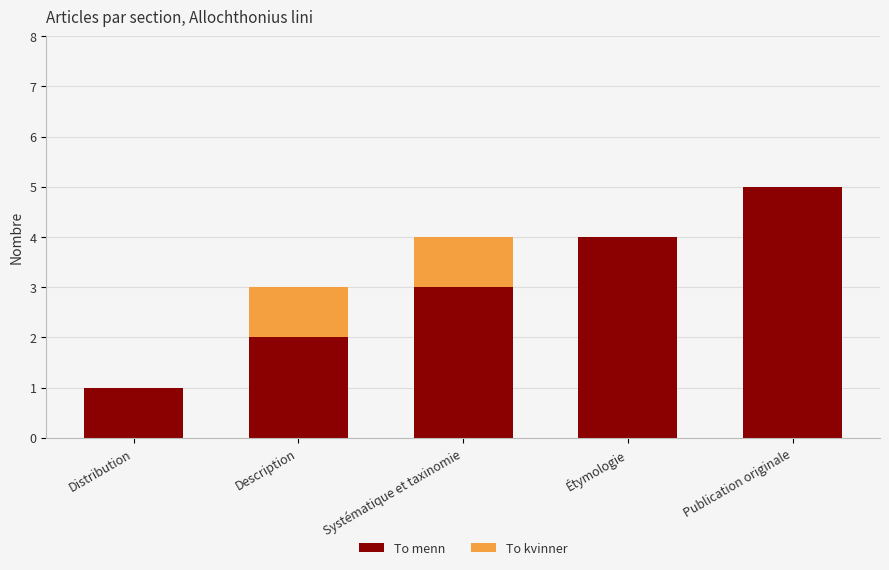

Is it true that To menn equals 5 at Publication originale?

True